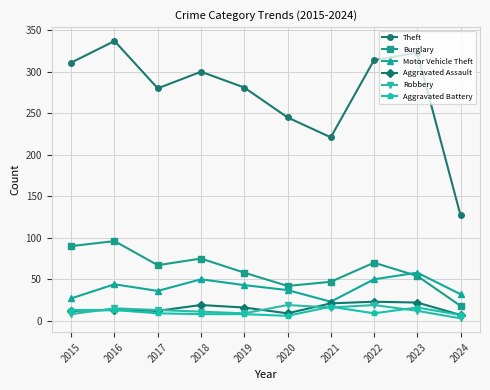

True or false: Burglary and Robbery cross at least once.

False